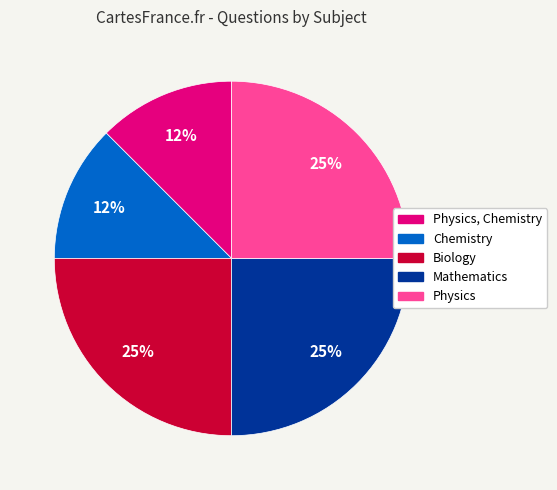

Does any single category account for the majority?

No